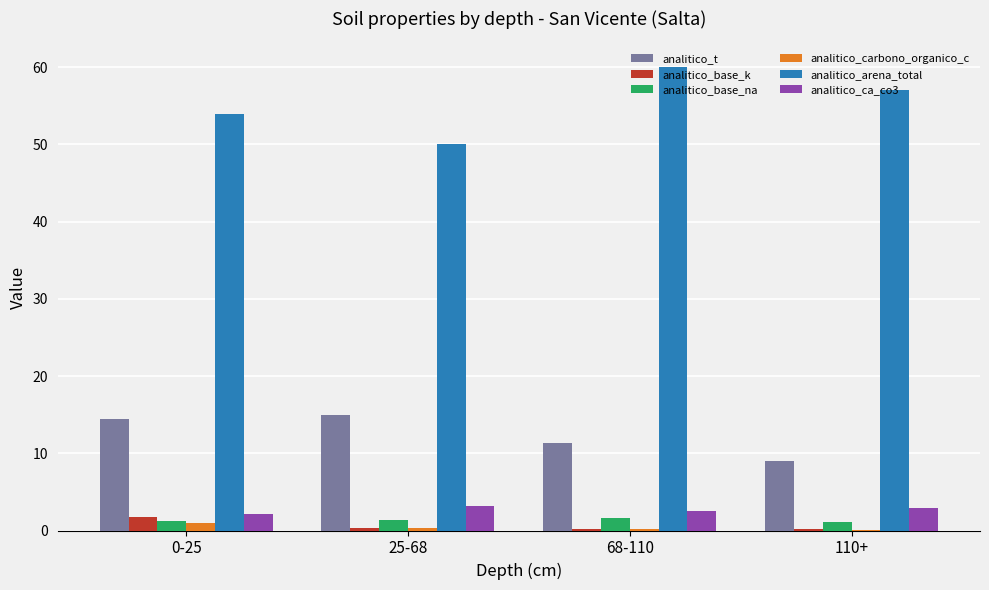

Are the bars horizontal?

No